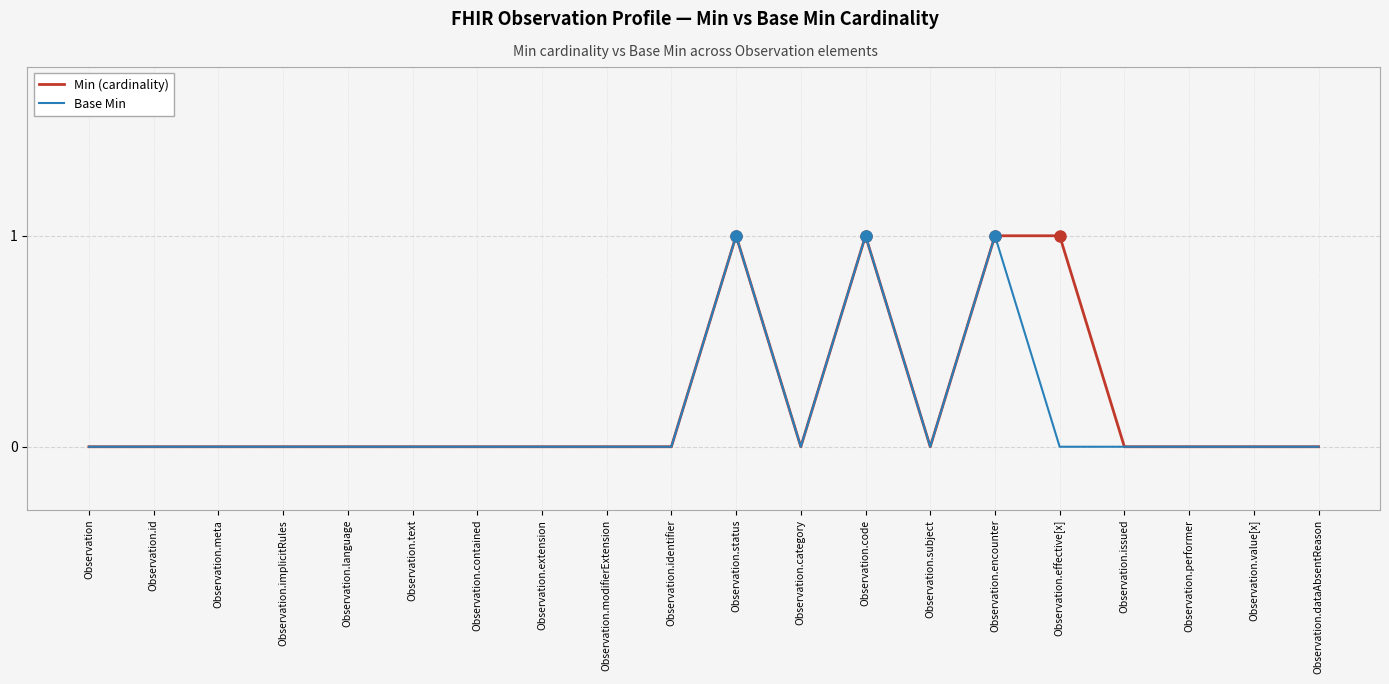

What are all the series names shown in the legend?

Min (cardinality), Base Min